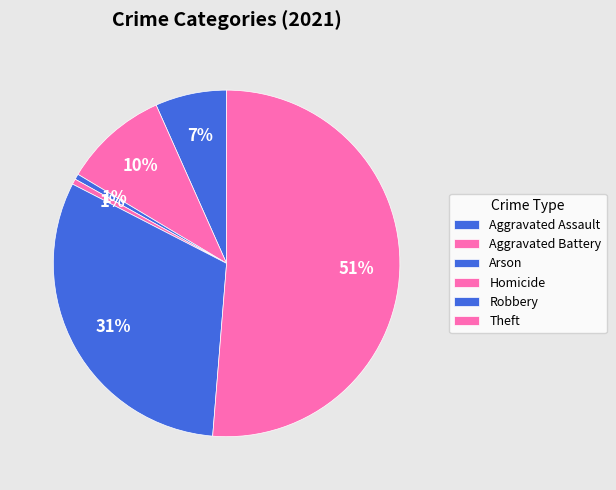

To the nearest percent, what portion does Theft represent?

51%